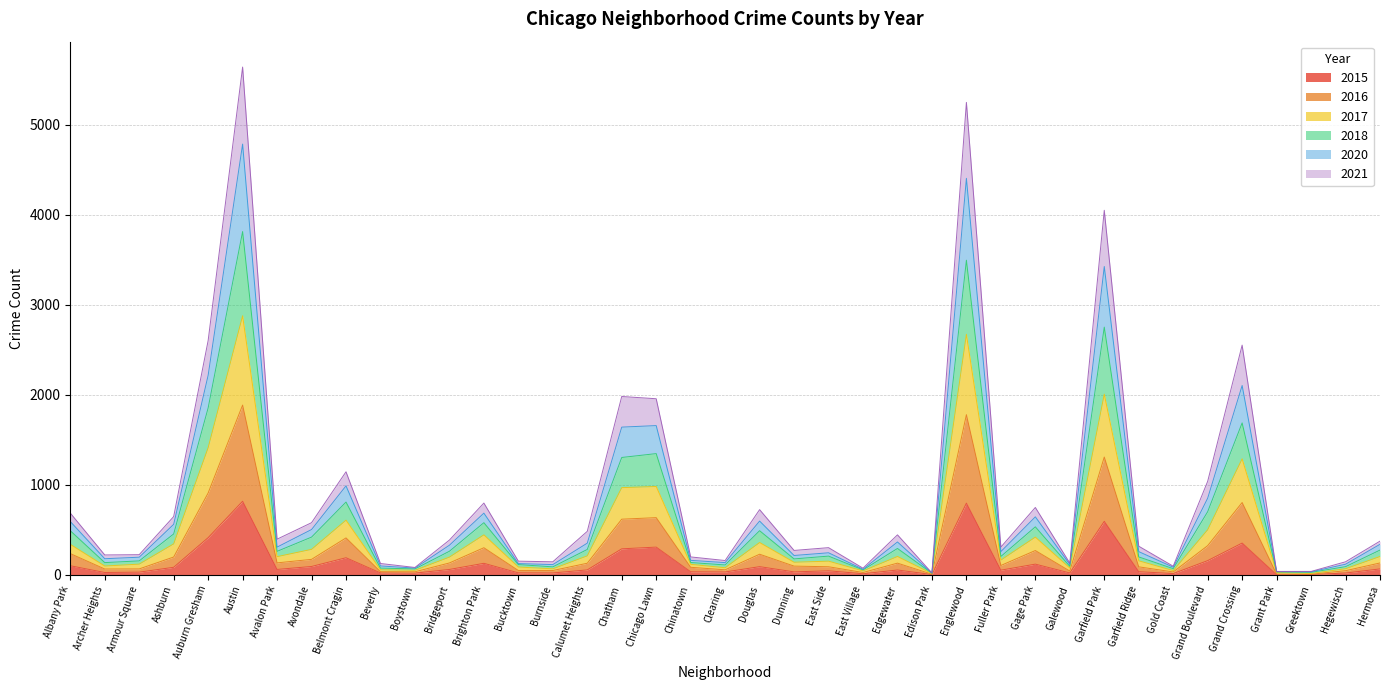

What is the value of the 2016 point at the 25th from the left?

131